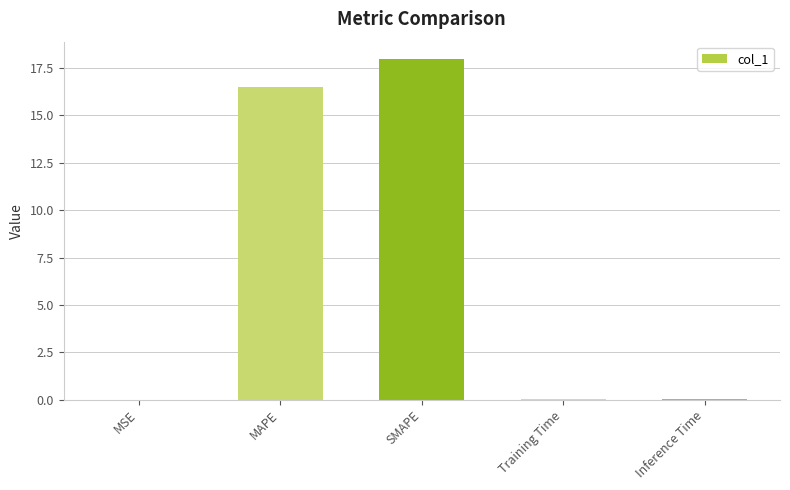

What is the sum of all values?

34.5